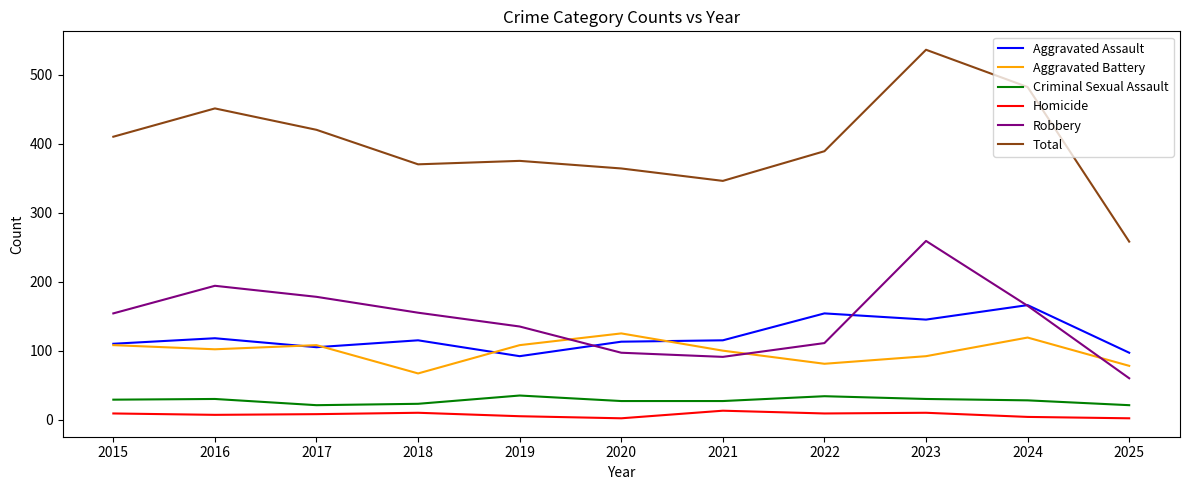

Which series has the largest total across all categories?

Total